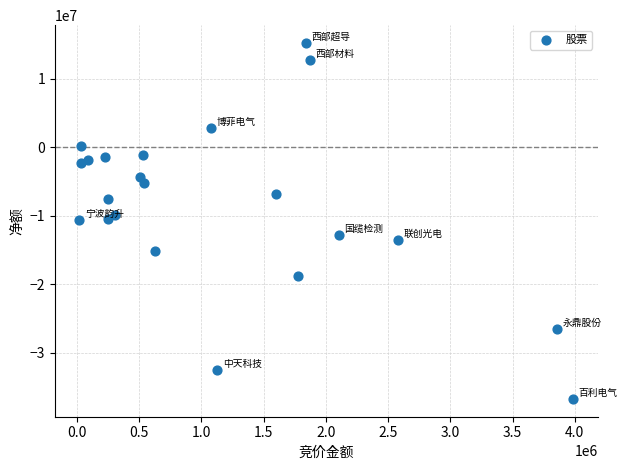

What is the range of Y values (max minus min)?

51988822